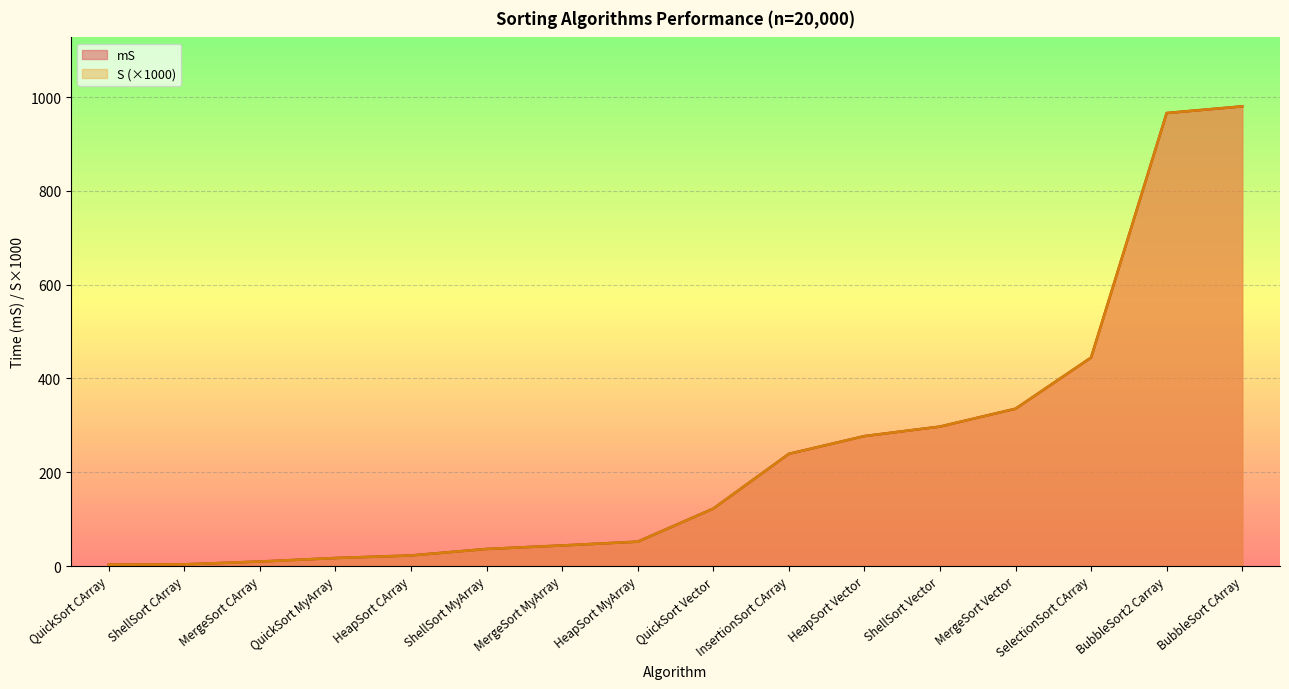

Which series has the largest range (max minus min)?

mS